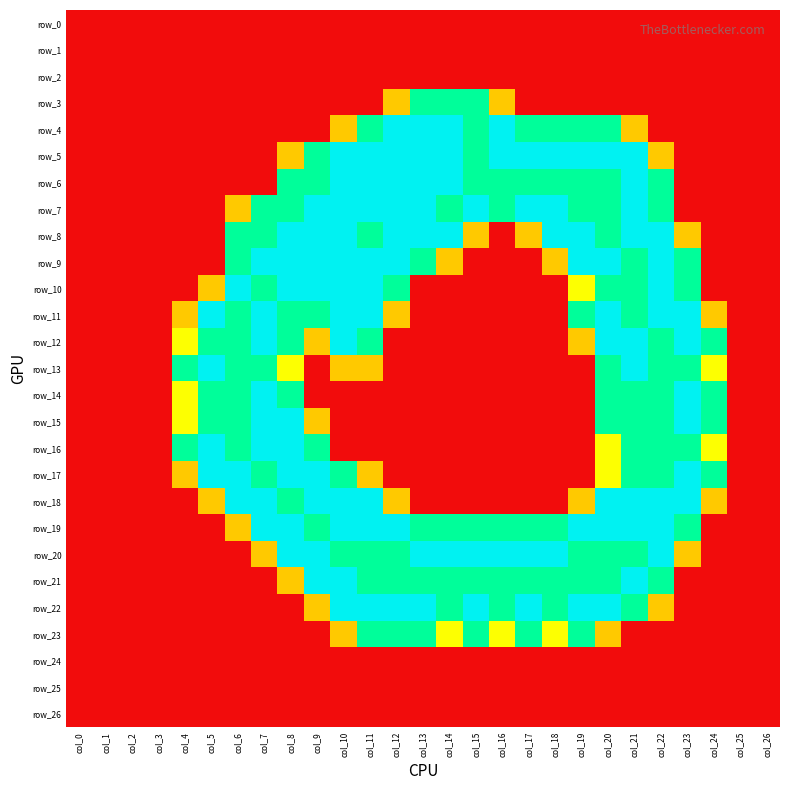

Which category has the lowest value in the row_0 series?

col_0